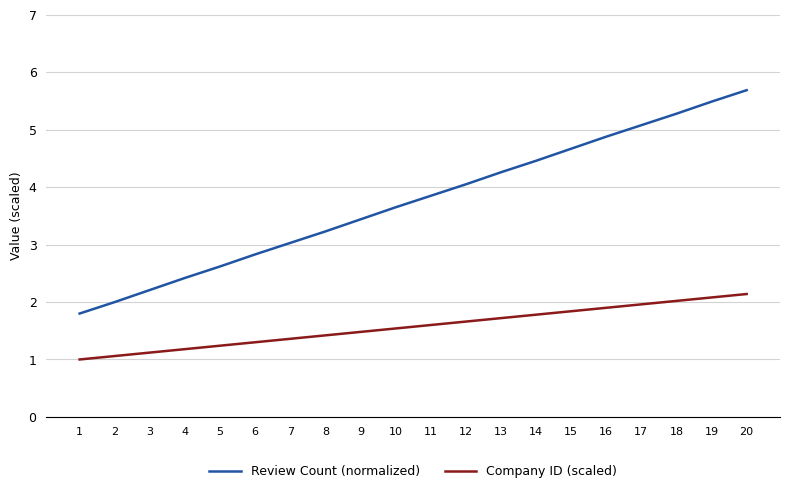

Is the value of Company ID (scaled) at 1 greater than the value of Review Count (normalized) at 13?

No